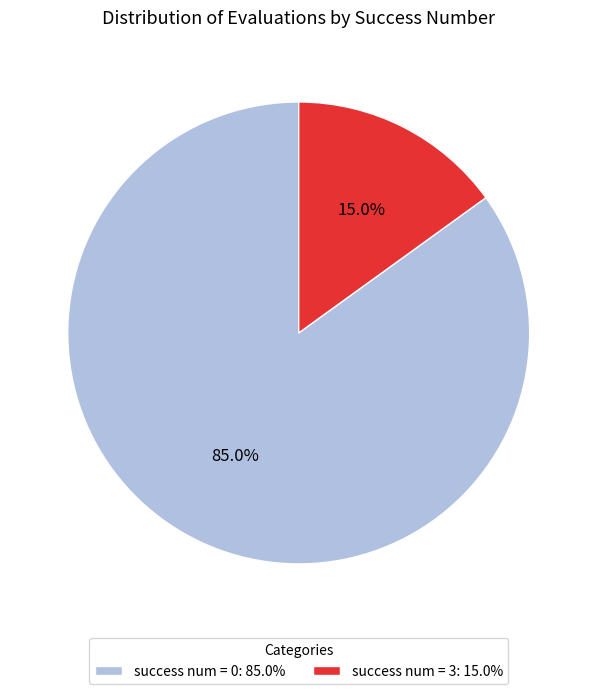

Rank the categories by value from highest to lowest.

success num = 0: 85.0%, success num = 3: 15.0%